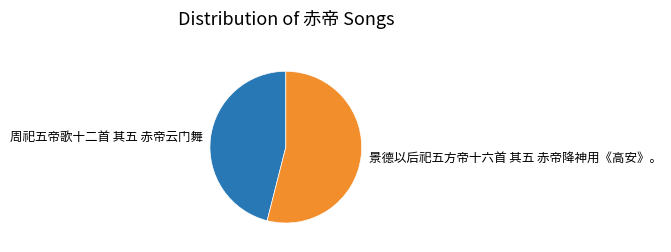

Does any single category account for the majority?

Yes